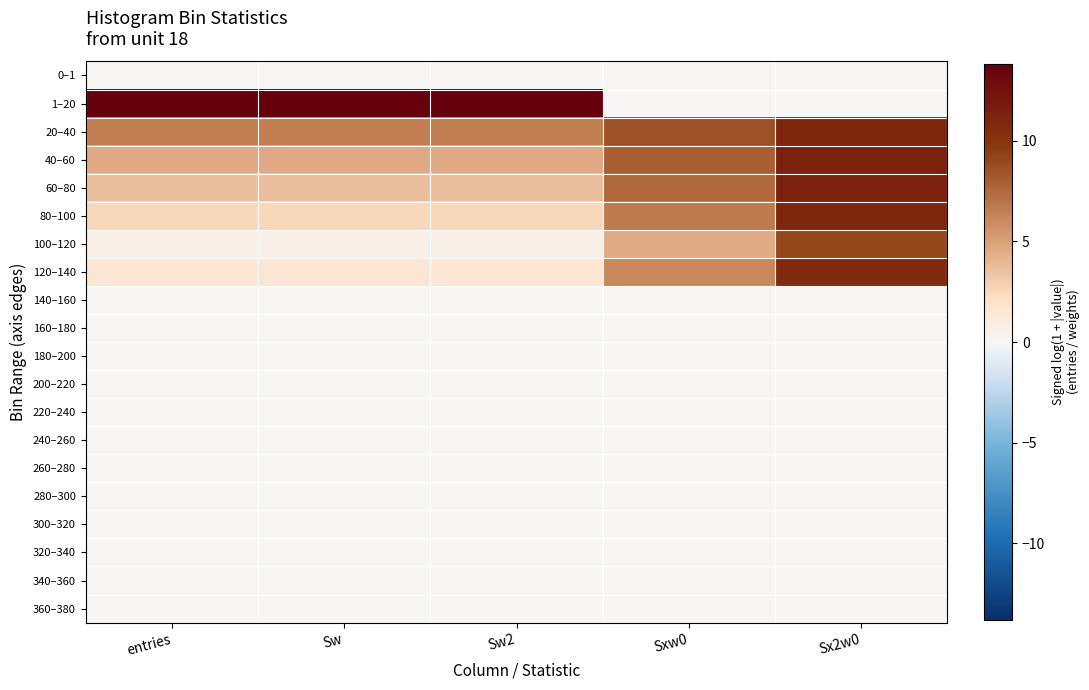

Reading left to right, list all the values displayed in this chart.

0–1: entries=0.0	Sw=0.0	Sw2=0.0	Sxw0=0.0	Sx2w0=0.0
1–20: entries=13.8	Sw=13.8	Sw2=13.8	Sxw0=0.0	Sx2w0=0.0
20–40: entries=6.5	Sw=6.5	Sw2=6.5	Sxw0=8.5	Sx2w0=11.0
40–60: entries=4.6	Sw=4.6	Sw2=4.6	Sxw0=8.0	Sx2w0=11.4
60–80: entries=3.7	Sw=3.7	Sw2=3.7	Sxw0=7.5	Sx2w0=11.4
80–100: entries=2.6	Sw=2.6	Sw2=2.6	Sxw0=6.7	Sx2w0=11.0
100–120: entries=0.7	Sw=0.7	Sw2=0.7	Sxw0=4.5	Sx2w0=9.0
120–140: entries=1.6	Sw=1.6	Sw2=1.6	Sxw0=6.1	Sx2w0=10.7
140–160: entries=0.0	Sw=0.0	Sw2=0.0	Sxw0=0.0	Sx2w0=0.0
160–180: entries=0.0	Sw=0.0	Sw2=0.0	Sxw0=0.0	Sx2w0=0.0
180–200: entries=0.0	Sw=0.0	Sw2=0.0	Sxw0=0.0	Sx2w0=0.0
200–220: entries=0.0	Sw=0.0	Sw2=0.0	Sxw0=0.0	Sx2w0=0.0
220–240: entries=0.0	Sw=0.0	Sw2=0.0	Sxw0=0.0	Sx2w0=0.0
240–260: entries=0.0	Sw=0.0	Sw2=0.0	Sxw0=0.0	Sx2w0=0.0
260–280: entries=0.0	Sw=0.0	Sw2=0.0	Sxw0=0.0	Sx2w0=0.0
280–300: entries=0.0	Sw=0.0	Sw2=0.0	Sxw0=0.0	Sx2w0=0.0
300–320: entries=0.0	Sw=0.0	Sw2=0.0	Sxw0=0.0	Sx2w0=0.0
320–340: entries=0.0	Sw=0.0	Sw2=0.0	Sxw0=0.0	Sx2w0=0.0
340–360: entries=0.0	Sw=0.0	Sw2=0.0	Sxw0=0.0	Sx2w0=0.0
360–380: entries=0.0	Sw=0.0	Sw2=0.0	Sxw0=0.0	Sx2w0=0.0